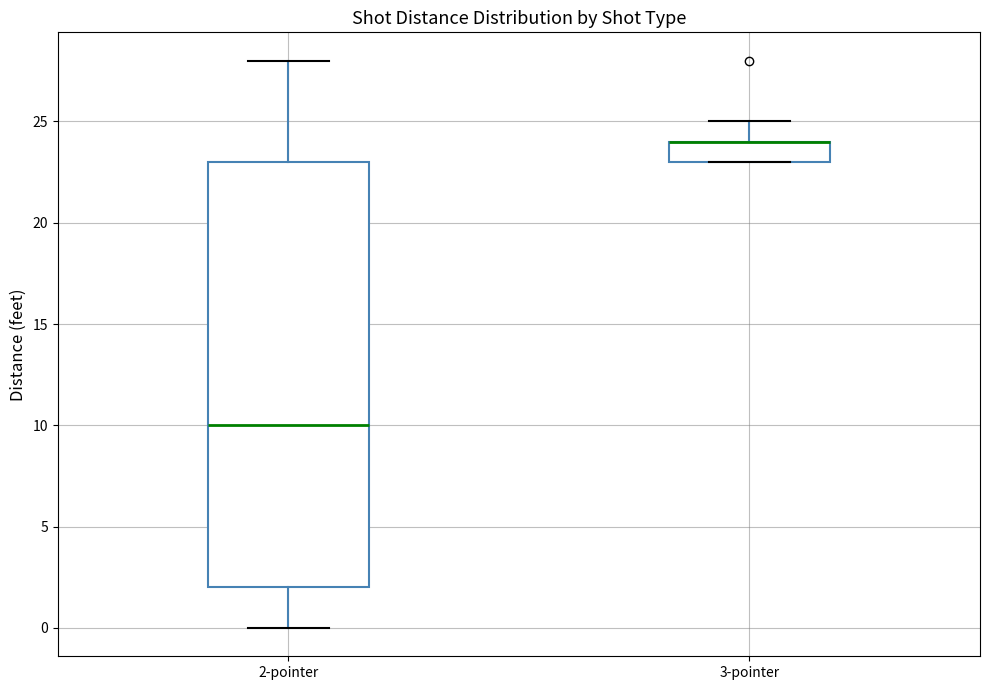

Reading left to right, read every box against the y-axis: the position of its median line, the range the box covers, and the ends of its whiskers. The values are not printed on the chart, so give them approximately, as read against the axis.

2-pointer: median 10, box 2 to 23, whiskers 0 to 28
3-pointer: median 24 (drawn on the box's upper edge), box 23 to 24, whiskers 23 to 25